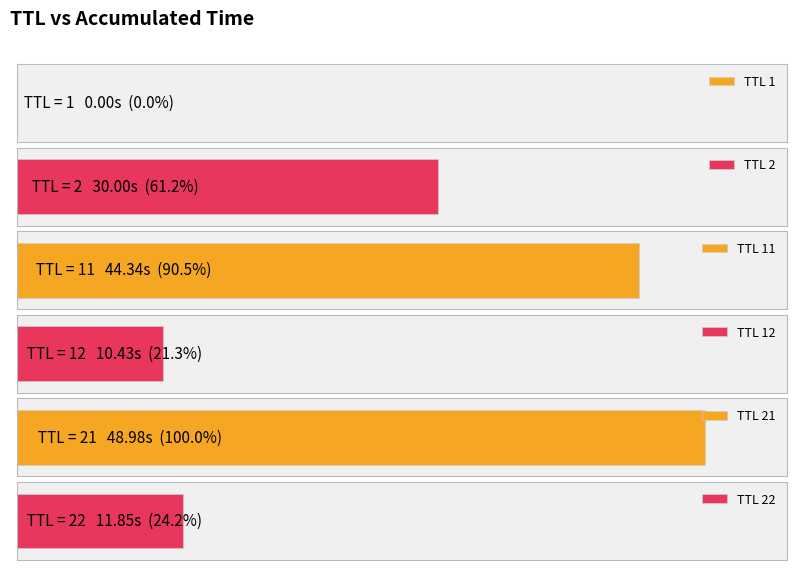

What is the change in value from 1 to 22?

+11.8